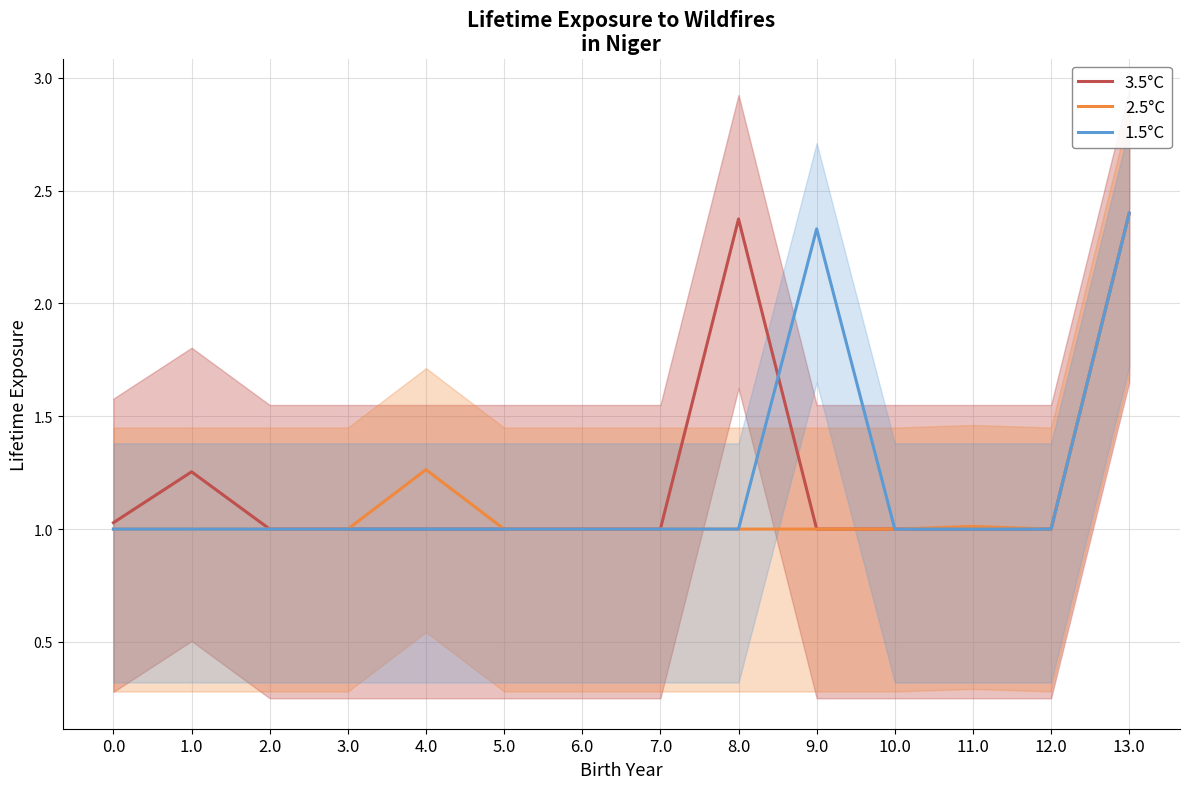

How many distinct data groups are displayed?

3